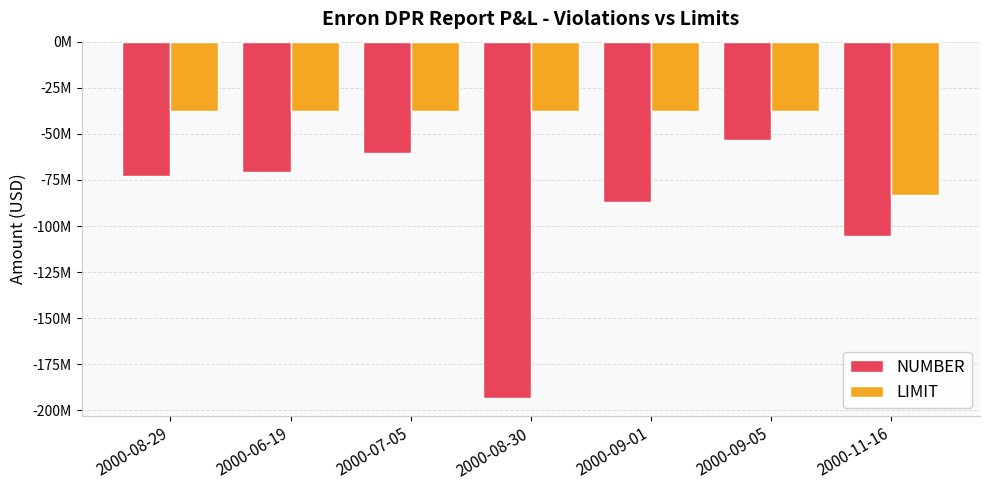

What is the value of the LIMIT bar at the 5th from the left?

-37500000